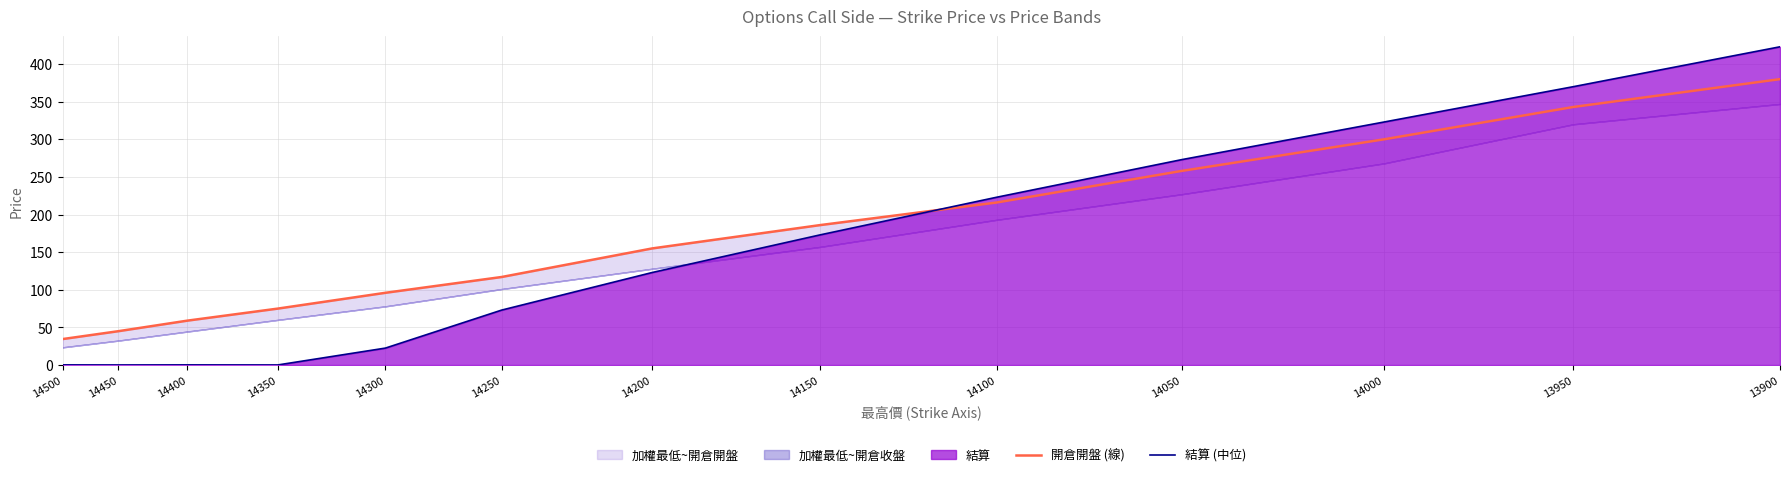

Where do 結算 (中位) and 開倉開盤 (線) first cross each other?

14150 and 14100